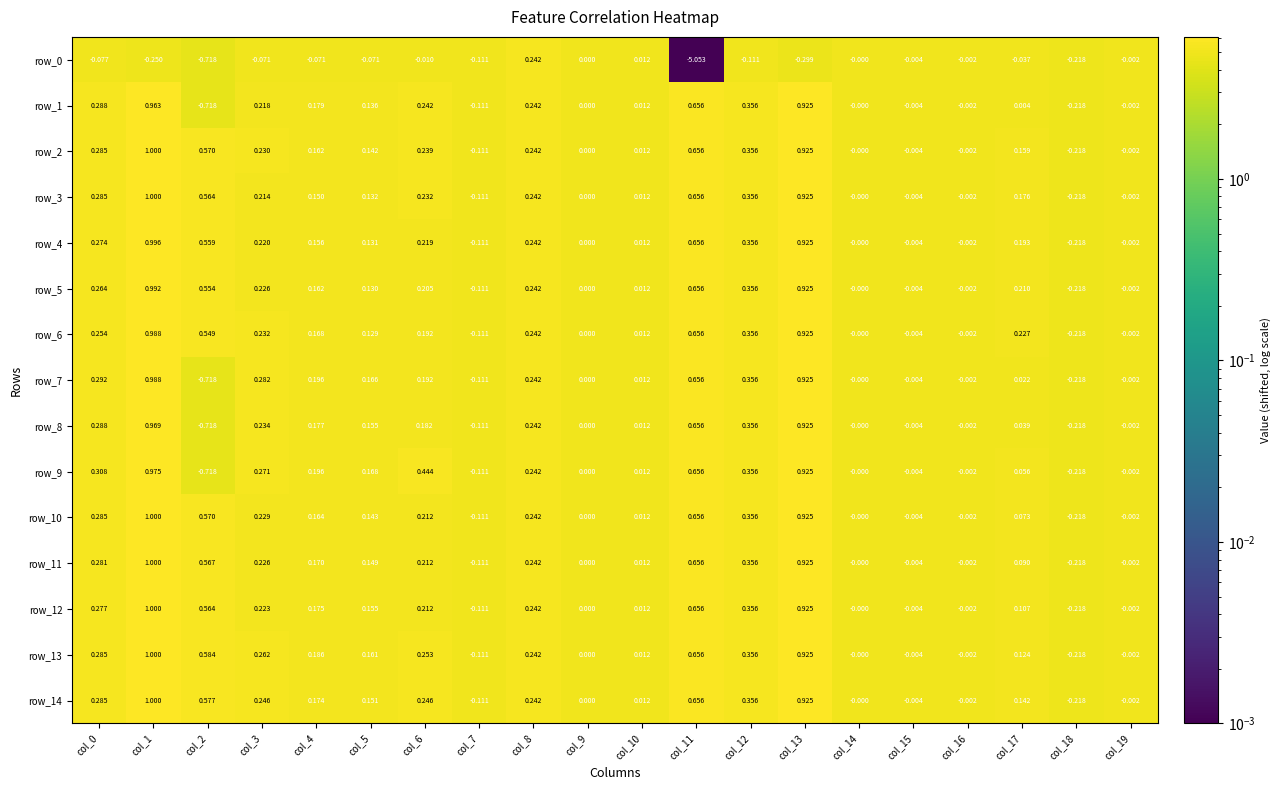

Is the value of row_5 at col_13 greater than the value of row_0 at col_5?

Yes